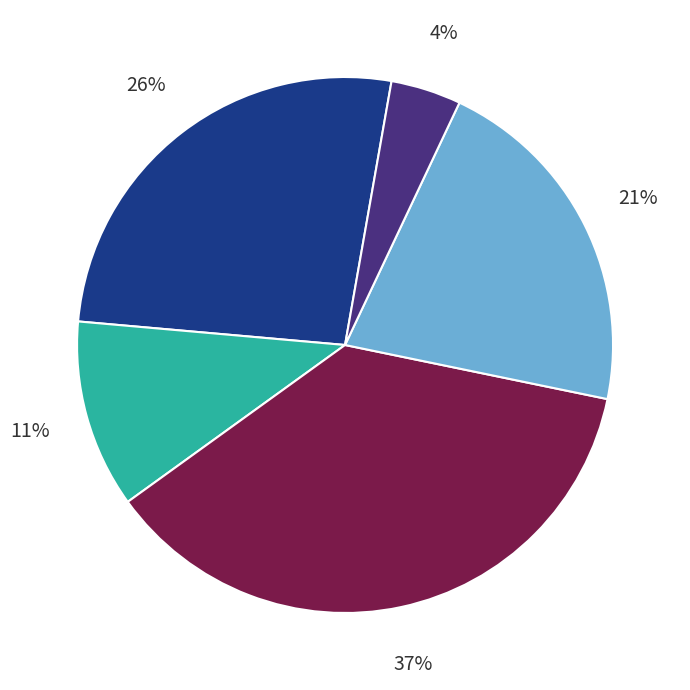

To the nearest percent, what is the average slice percentage?

20%